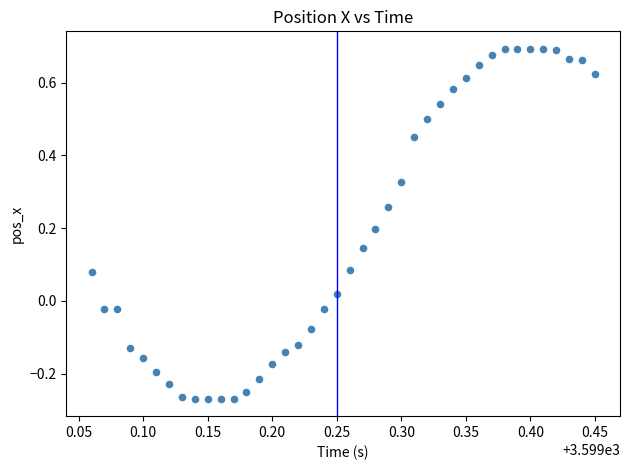

What is the range of Y values (max minus min)?

1.0